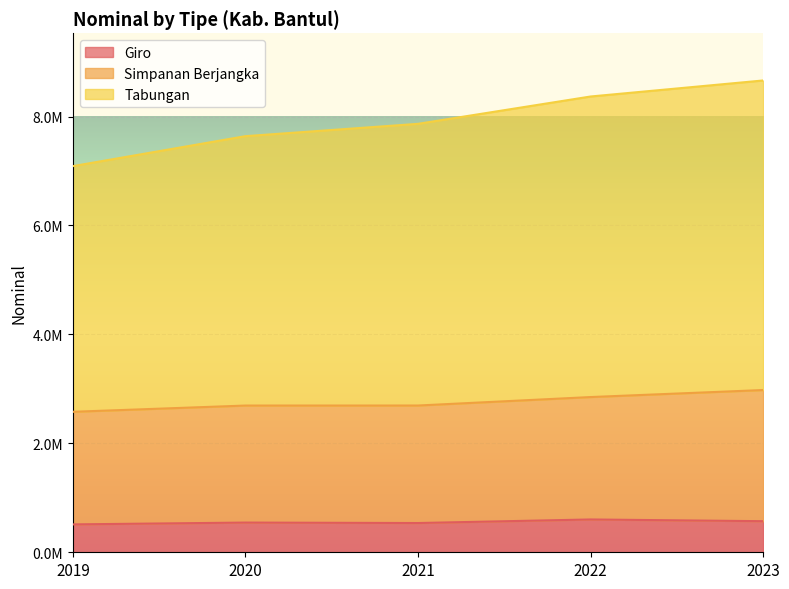

True or false: Tabungan and Giro cross at least once.

False